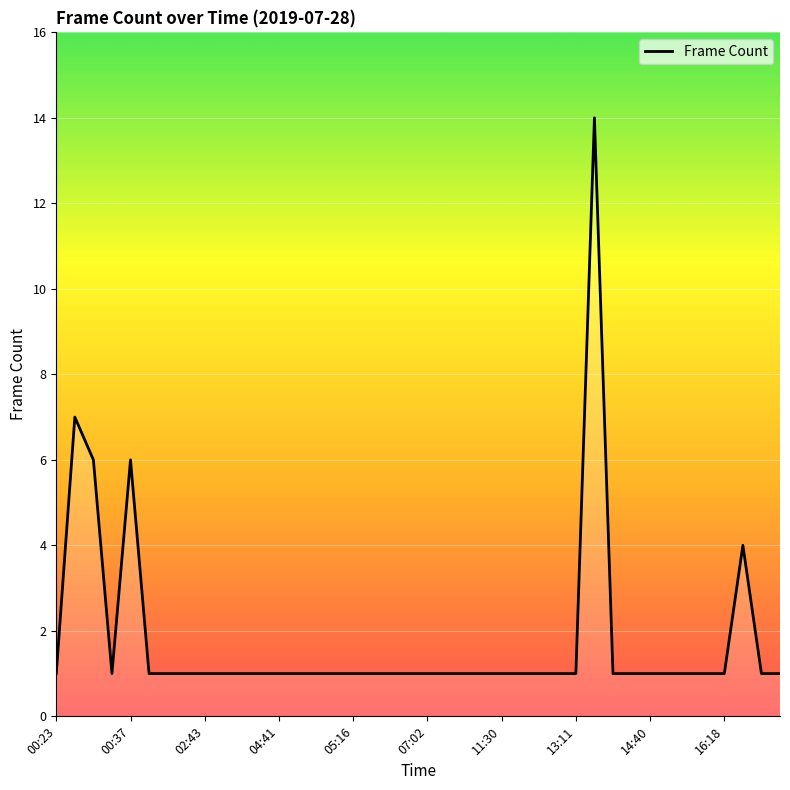

What is the greatest value displayed?

14